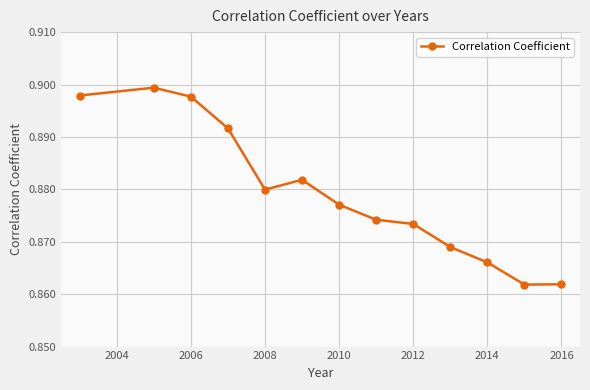

How many values are between 0 and 1?

13